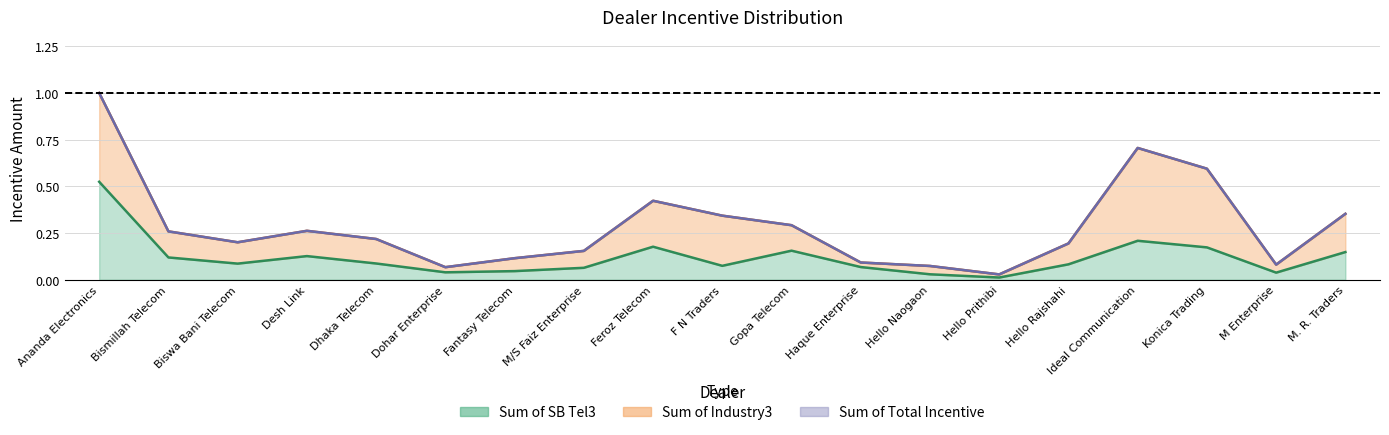

The Sum of SB Tel3 series shows 0.1 at Bismillah Telecom. True or false?

True